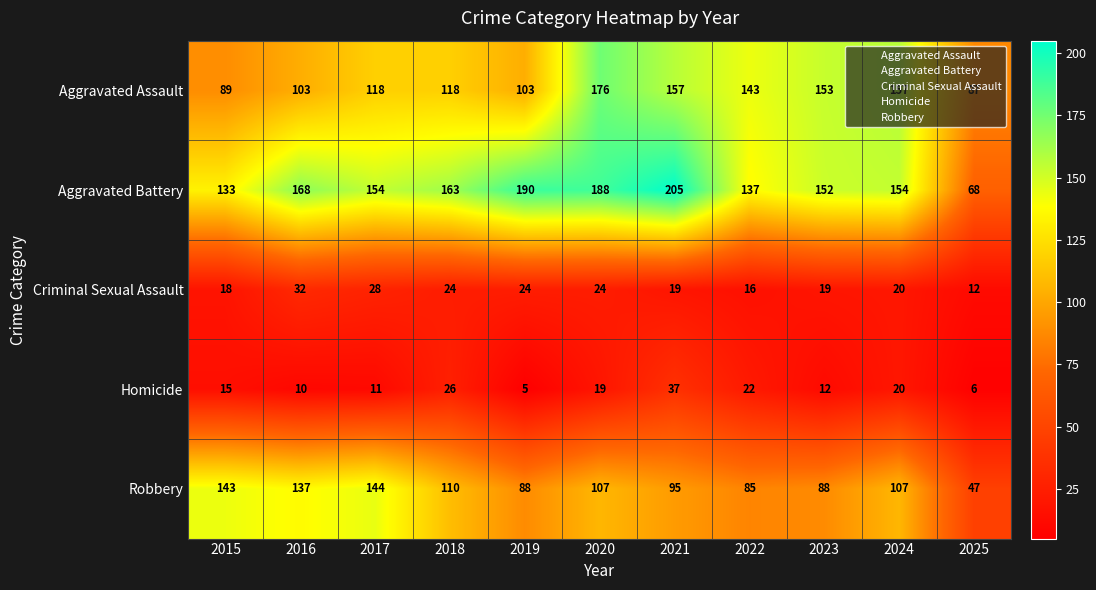

What is the sum of all Homicide values?

183